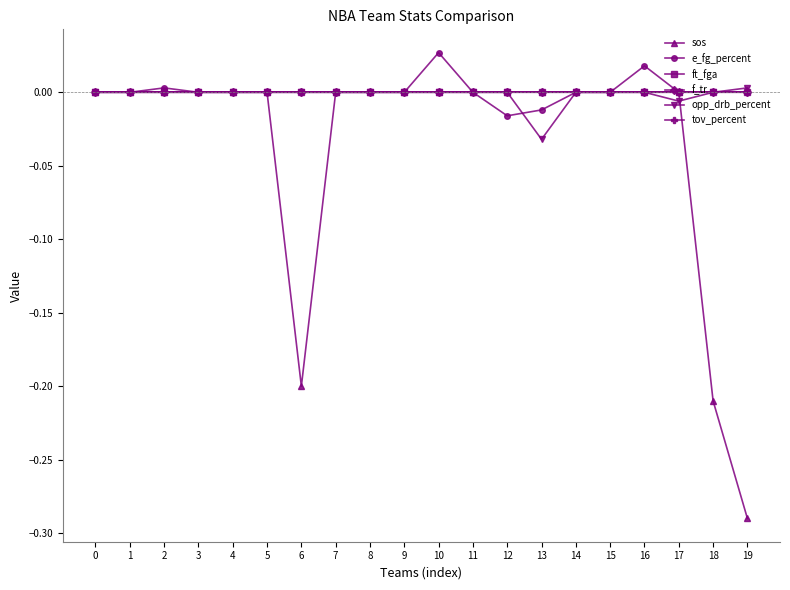

Is this an area chart (filled region under the line)?

No